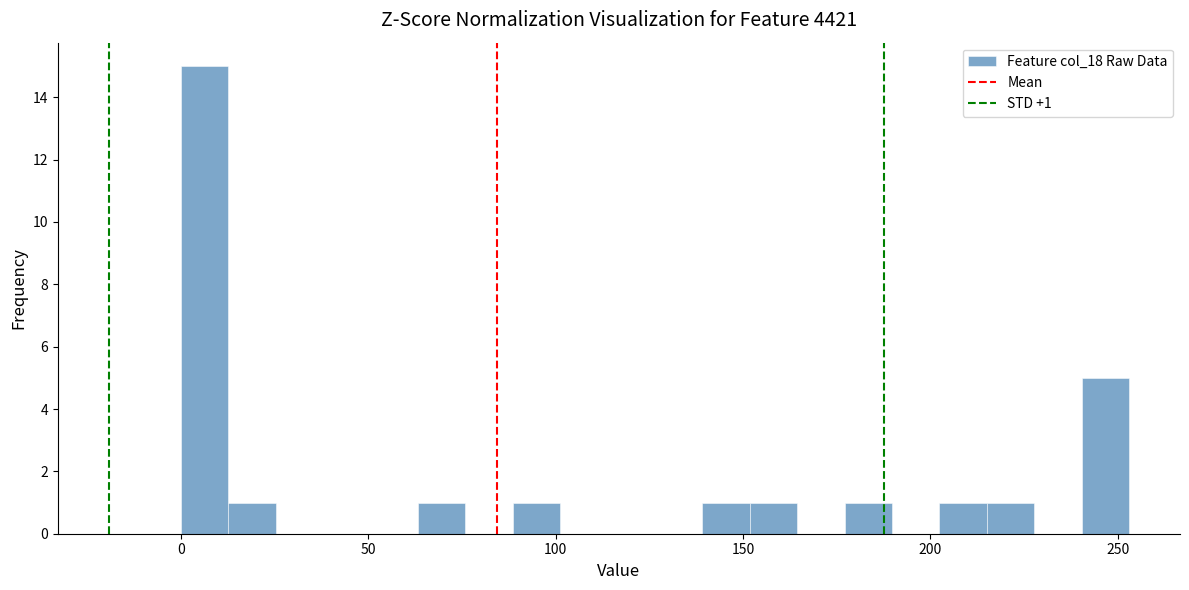

Around what value on the x-axis is the tallest bar? Give the approximate position of its centre, as read against the axis.

5